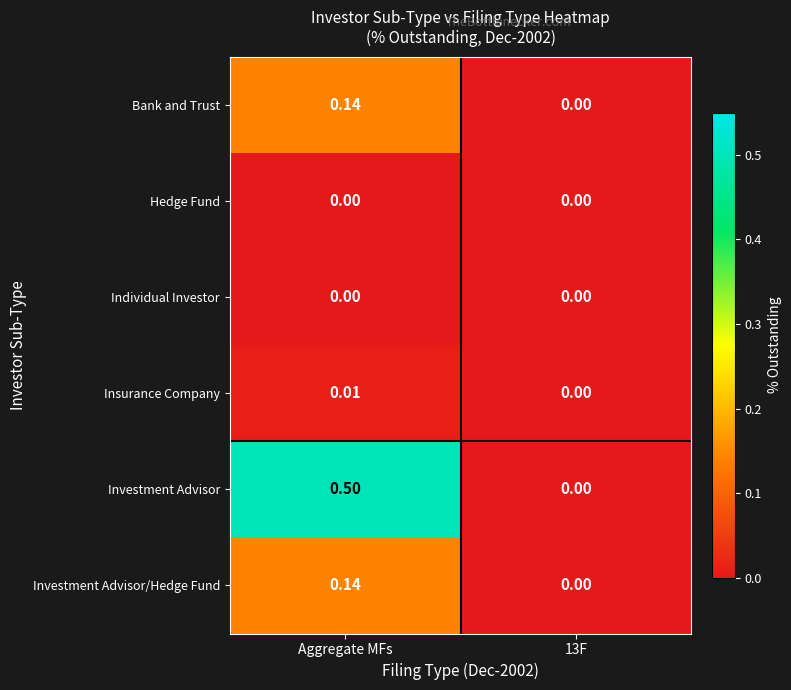

Which label corresponds to the largest value in the chart?

Aggregate MFs